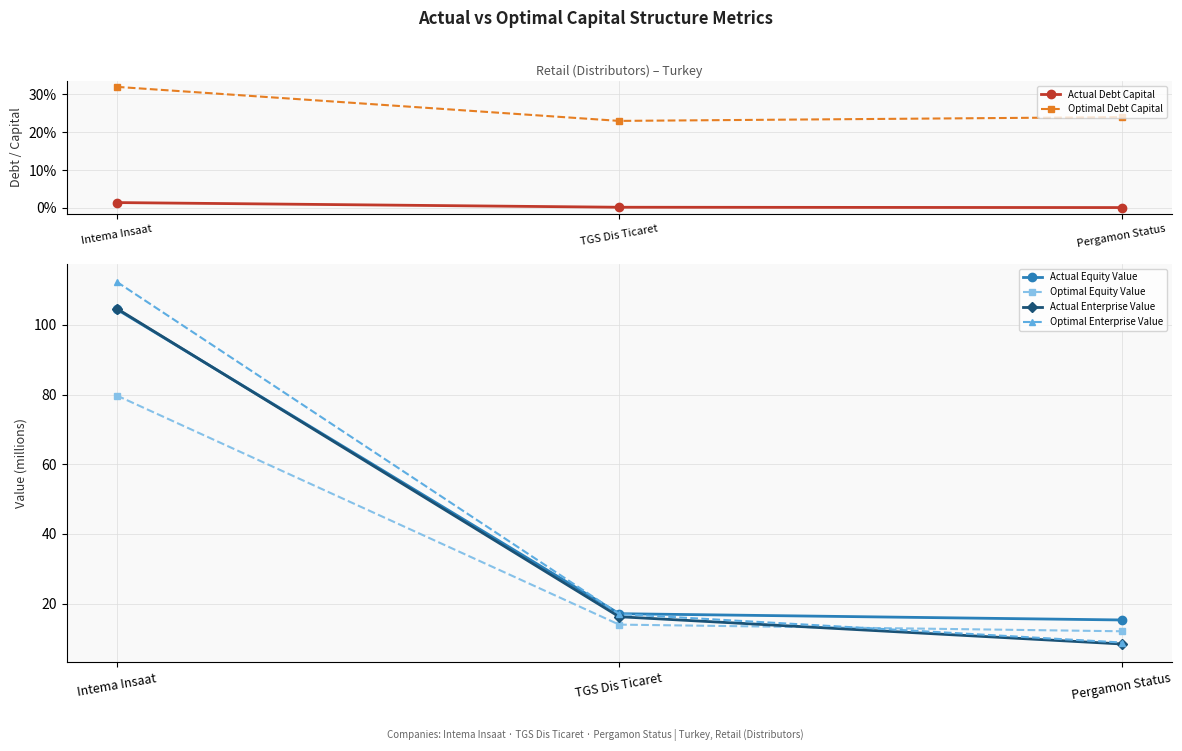

Rank the series by their maximum value, from lowest to highest.

Actual Debt Capital, Optimal Debt Capital, Optimal Equity Value, Actual Equity Value, Actual Enterprise Value, Optimal Enterprise Value